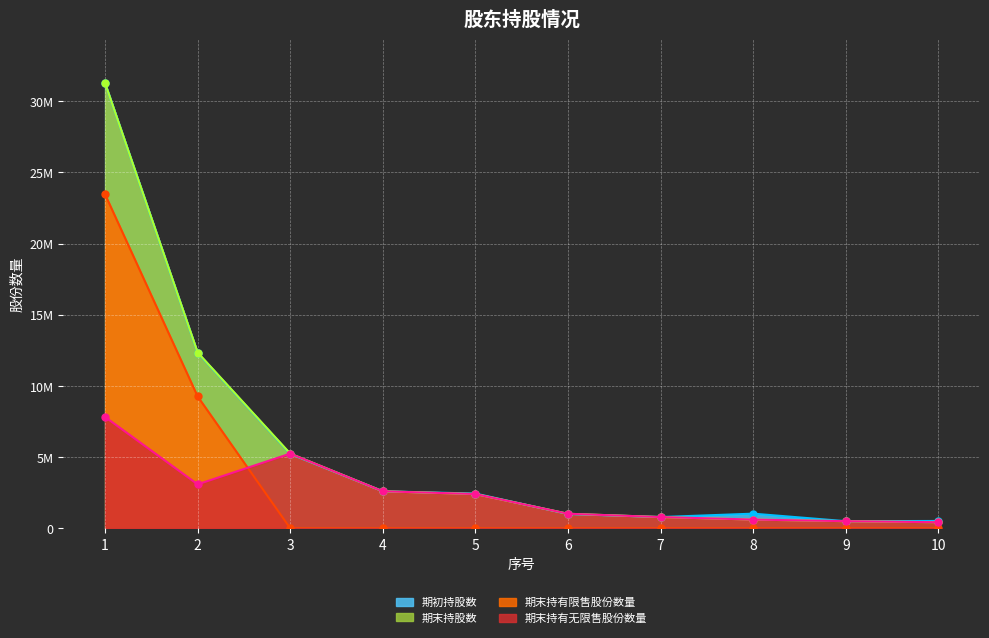

What is the difference between the 期末持有无限售股份数量 values at 7 and 6?

231000